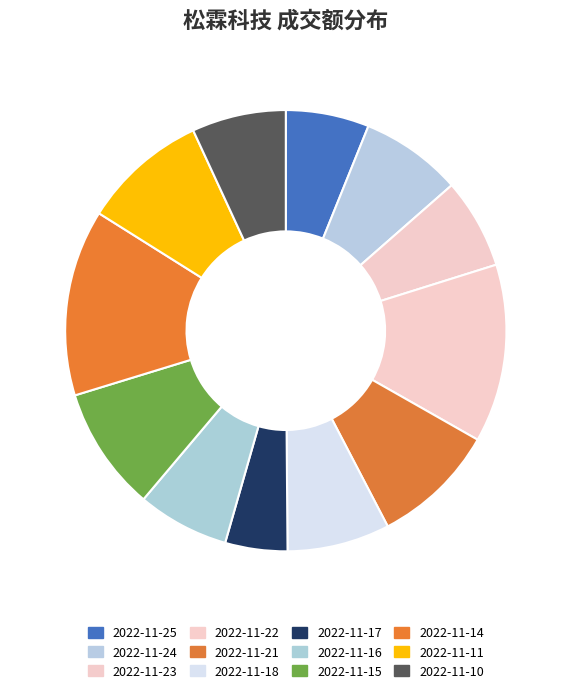

How many slices are in this pie chart?

12